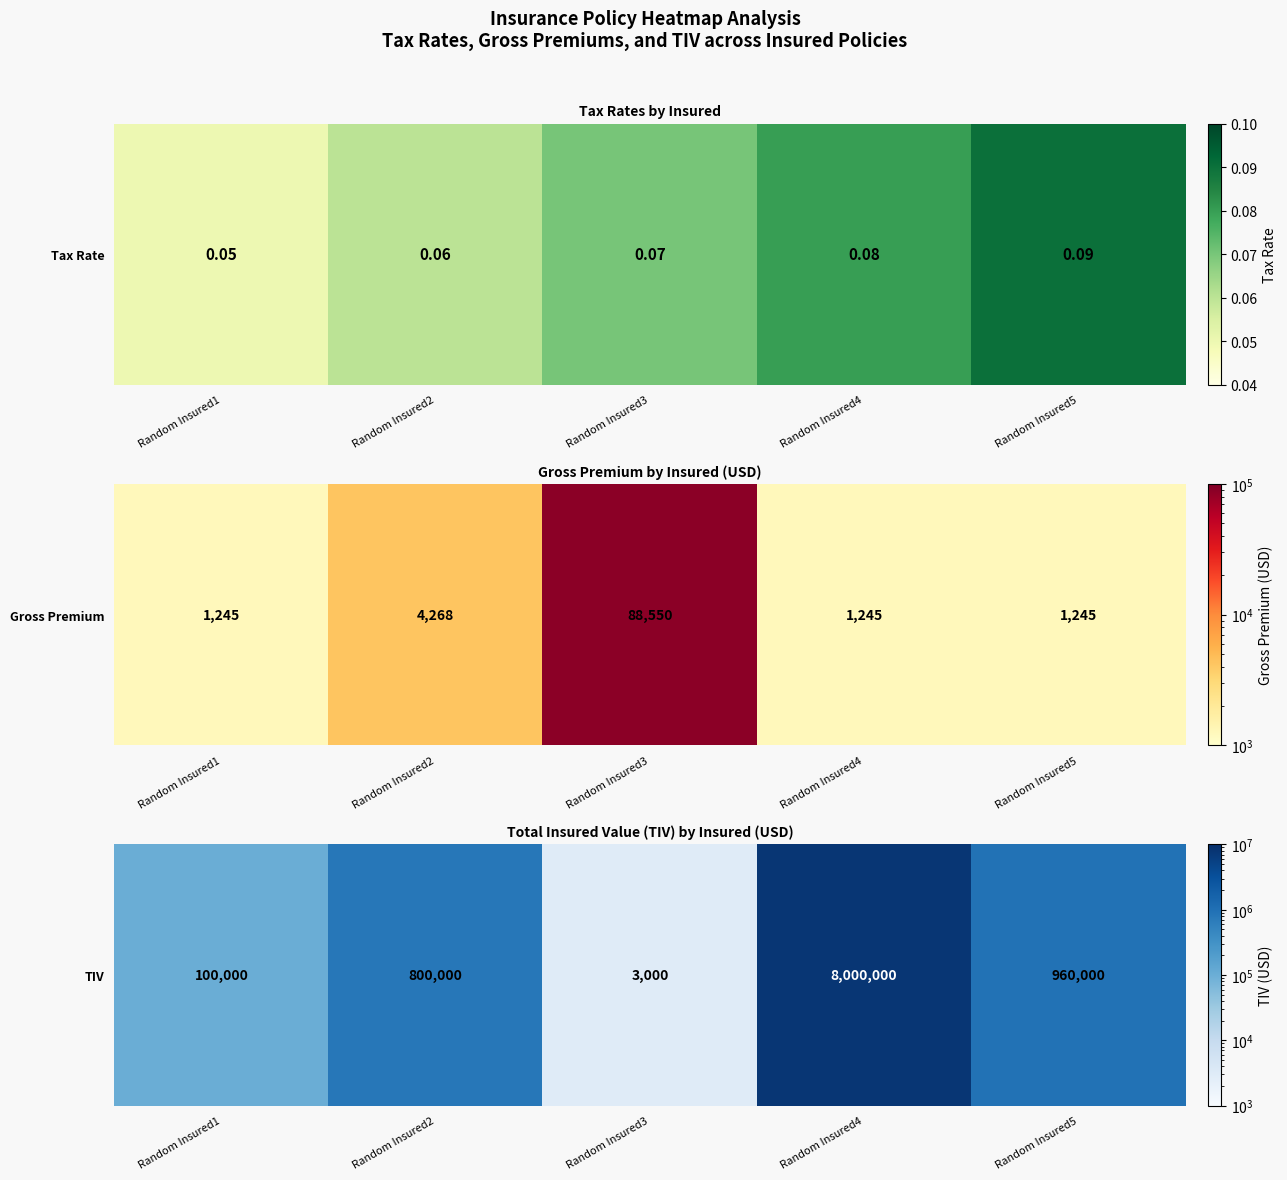

Reading left to right, extract all data points from this chart.

Random Insured1=100000	Random Insured2=800000	Random Insured3=3000	Random Insured4=8000000	Random Insured5=960000